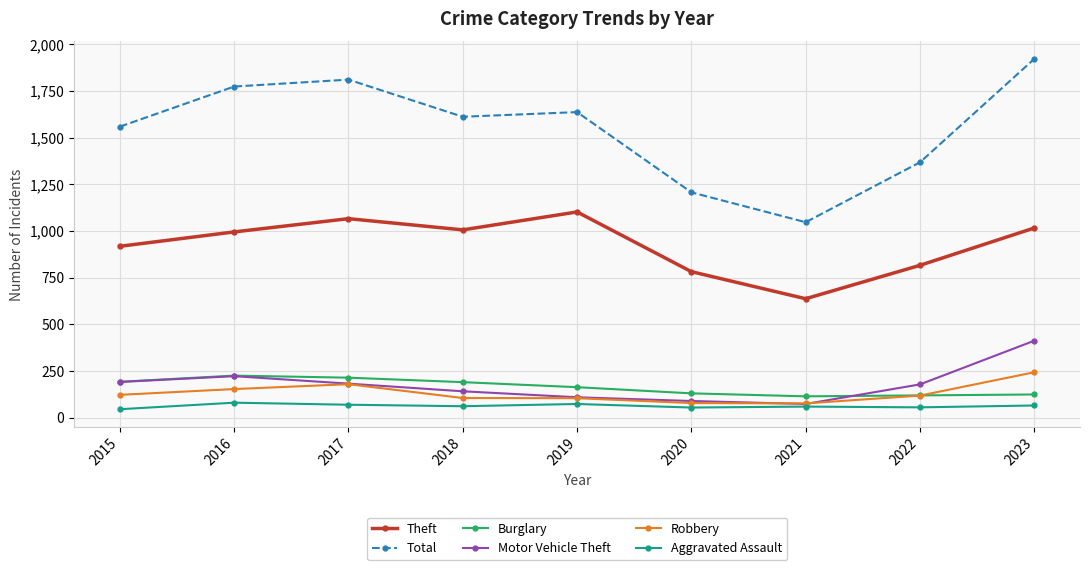

How many series are shown in this chart?

6